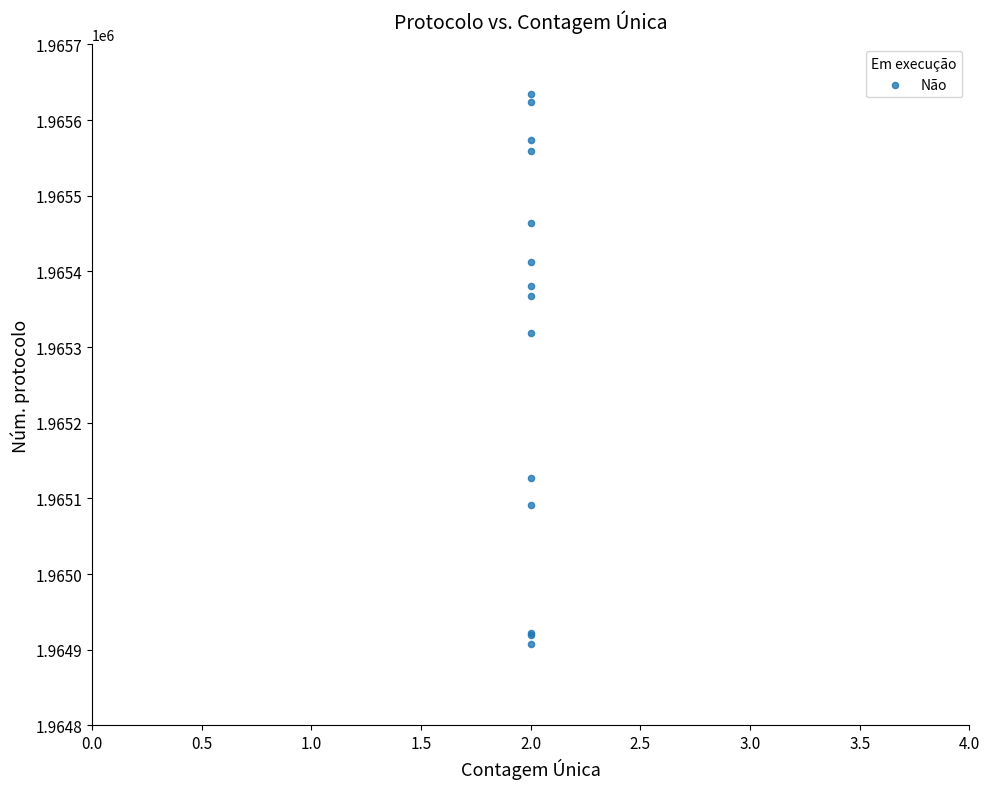

What Y value in the scatter plot is closest to 1965270?

1965319